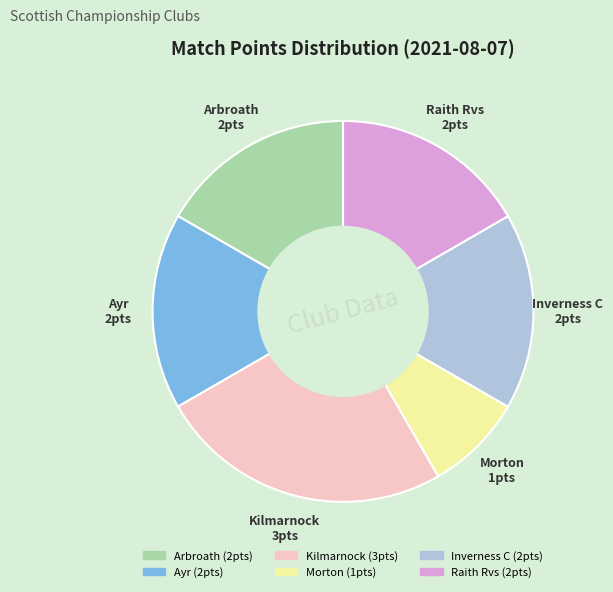

Do Inverness C and Kilmarnock together represent more than half of the pie?

No